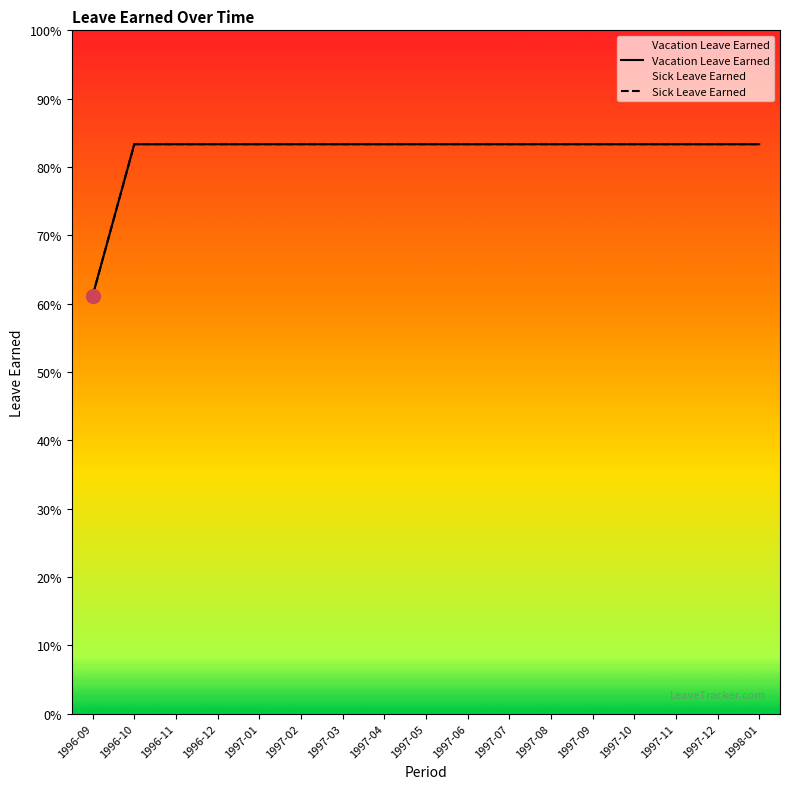

True or false: Vacation Leave Earned has a value of 0.4 at 1996-09.

False